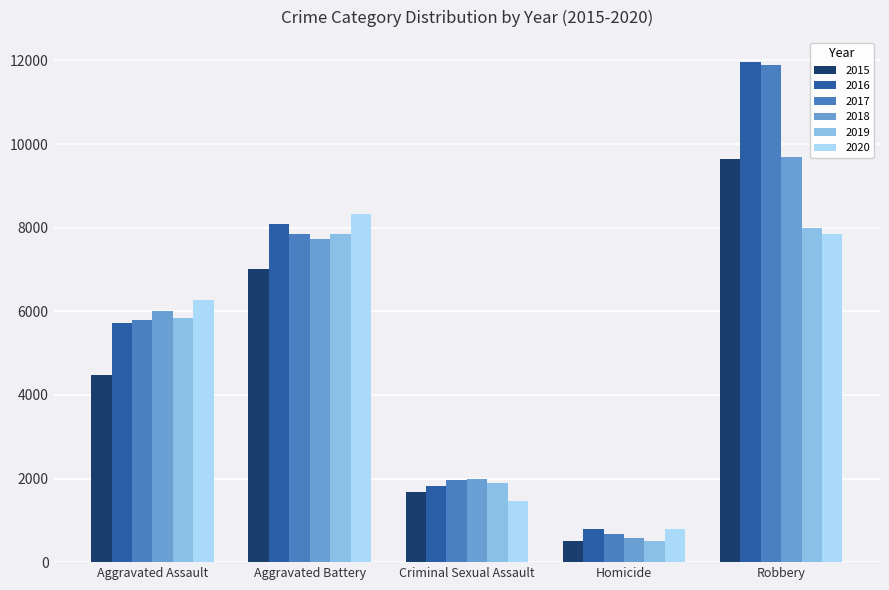

What is the spread (max minus min) of values at Robbery?

4105